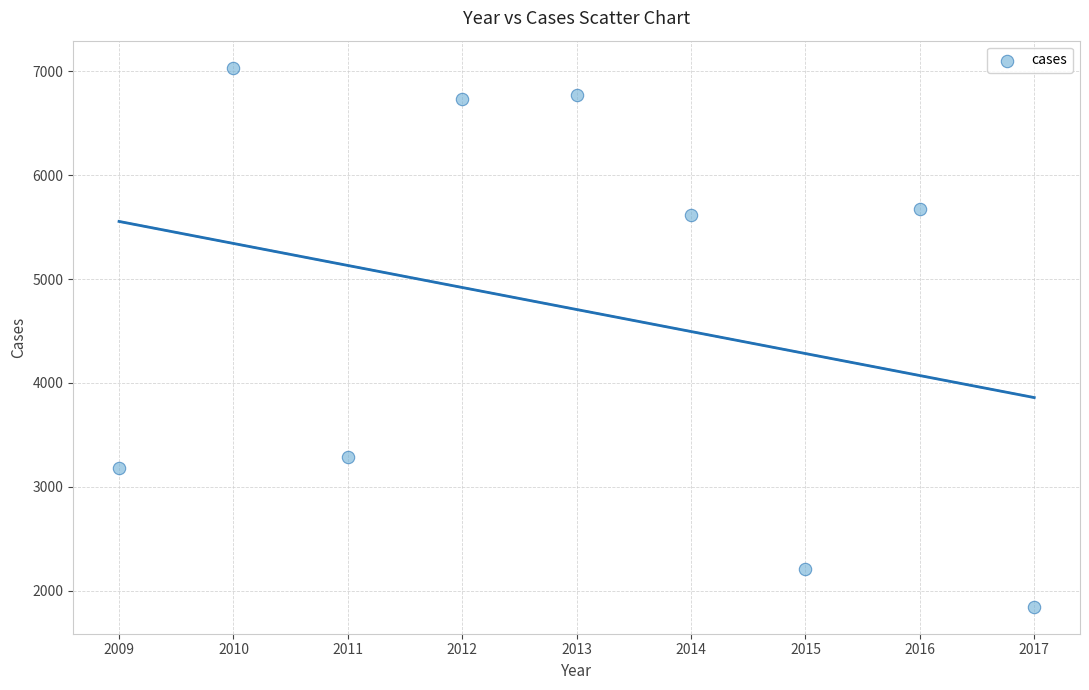

What is the range of X values (max minus min)?

8